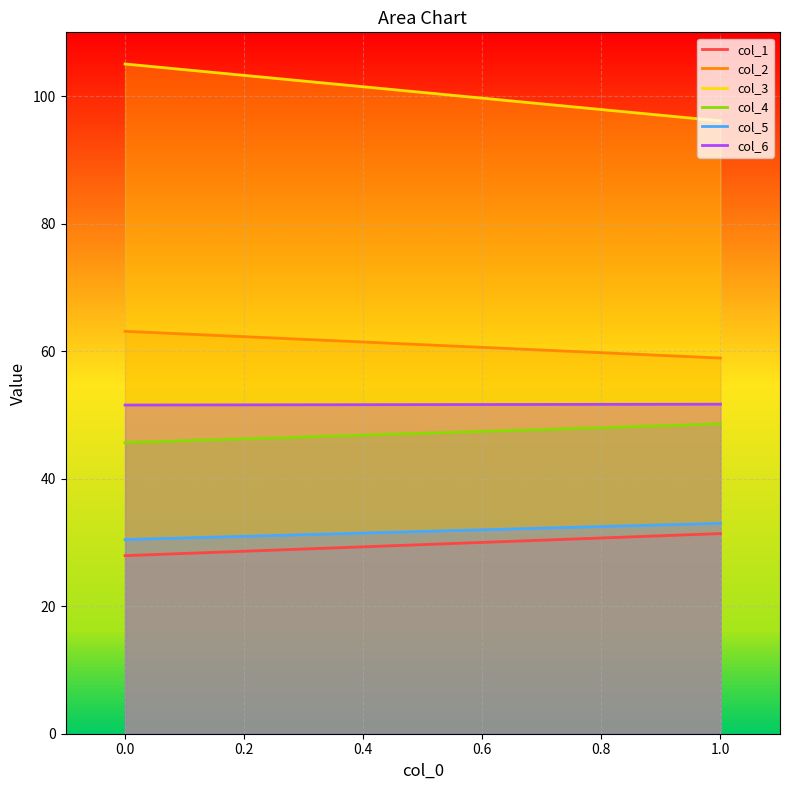

Rank the series at 0 from highest to lowest value.

col_3, col_2, col_6, col_4, col_5, col_1